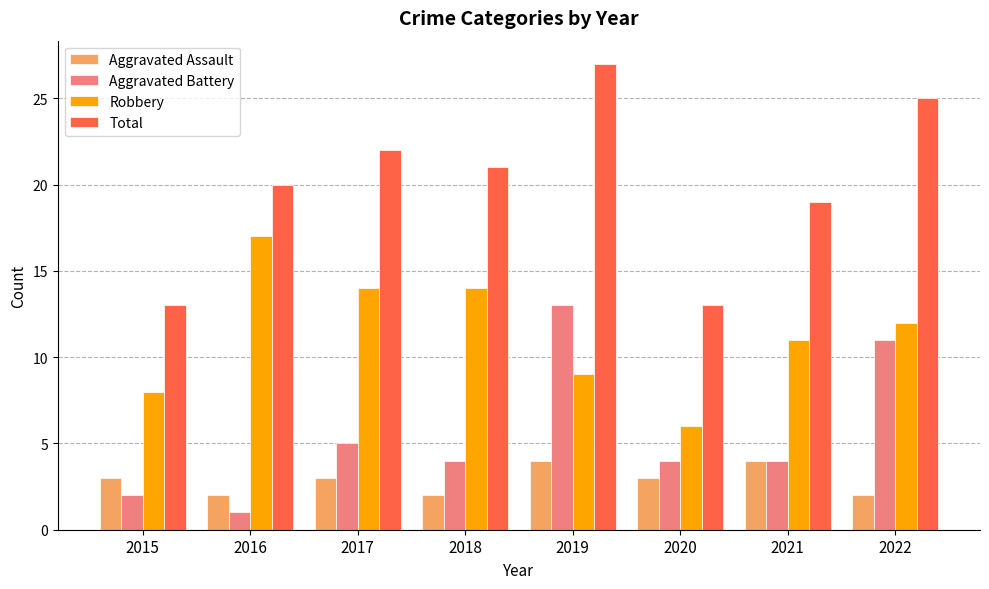

What is the approximate value of Aggravated Assault at 2022?

2